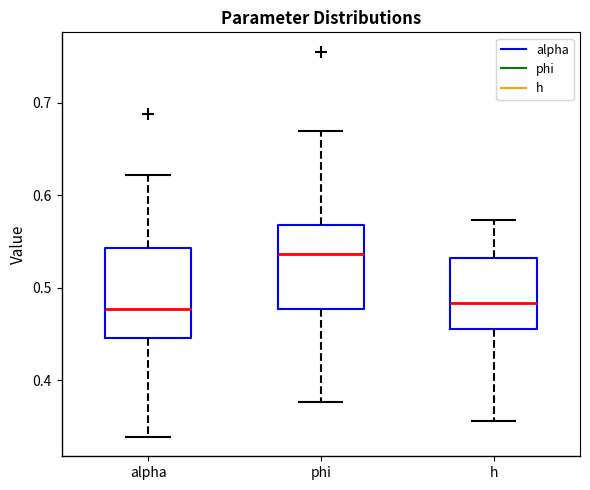

Where is the upper edge of the box for h on the y-axis? The values are not printed on the chart, so give them approximately, as read against the axis.

0.53